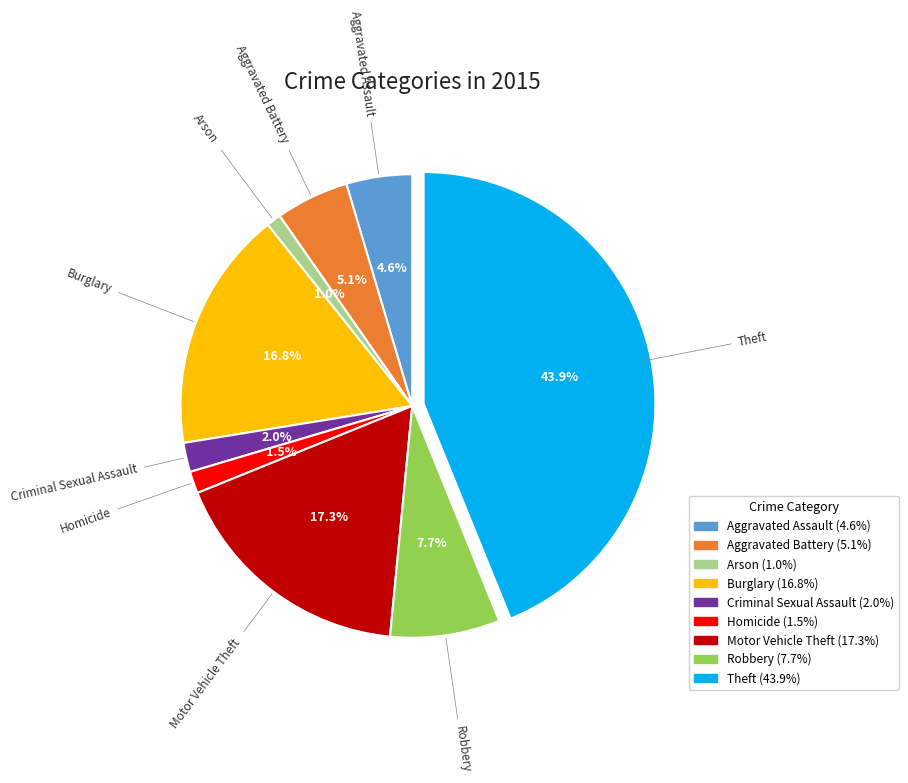

Which category has the smallest portion of the pie?

Arson